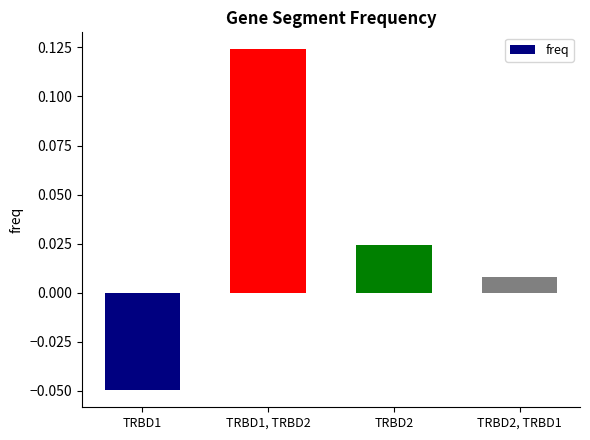

How many bars are there in total?

4